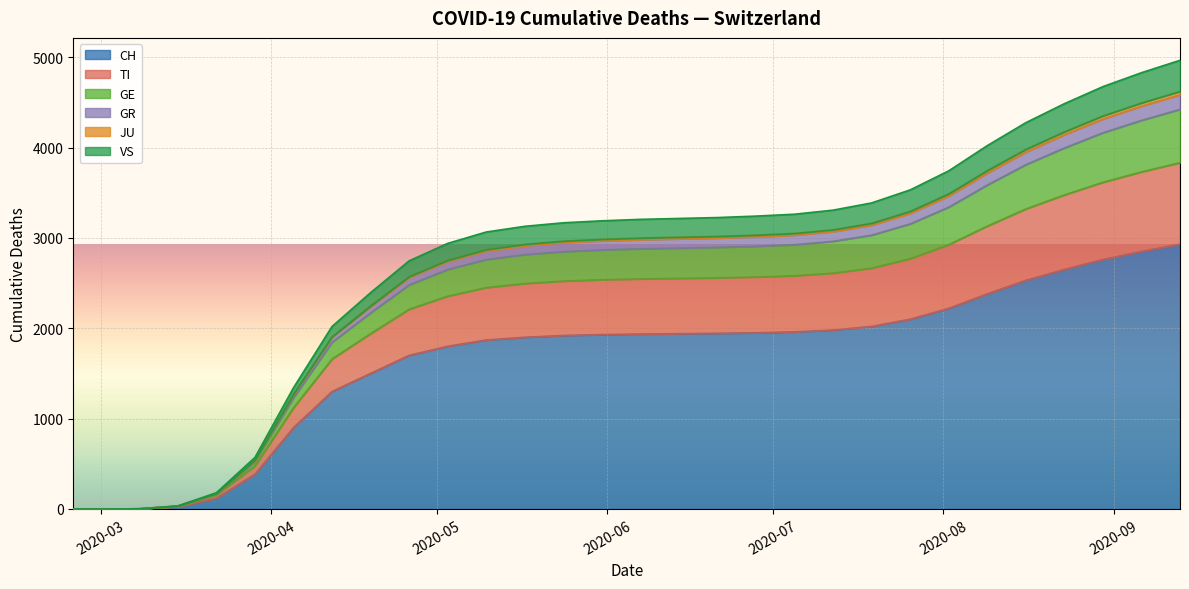

True or false: GE and VS intersect in this chart.

True